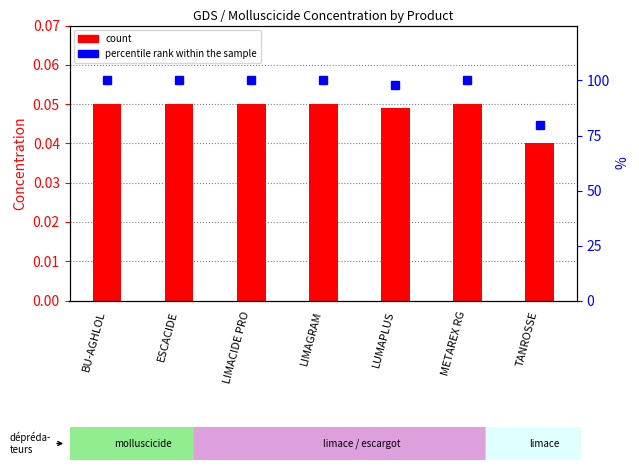

Is it true that percentile rank within the sample equals 100.0 at BU-AGHLOL?

True